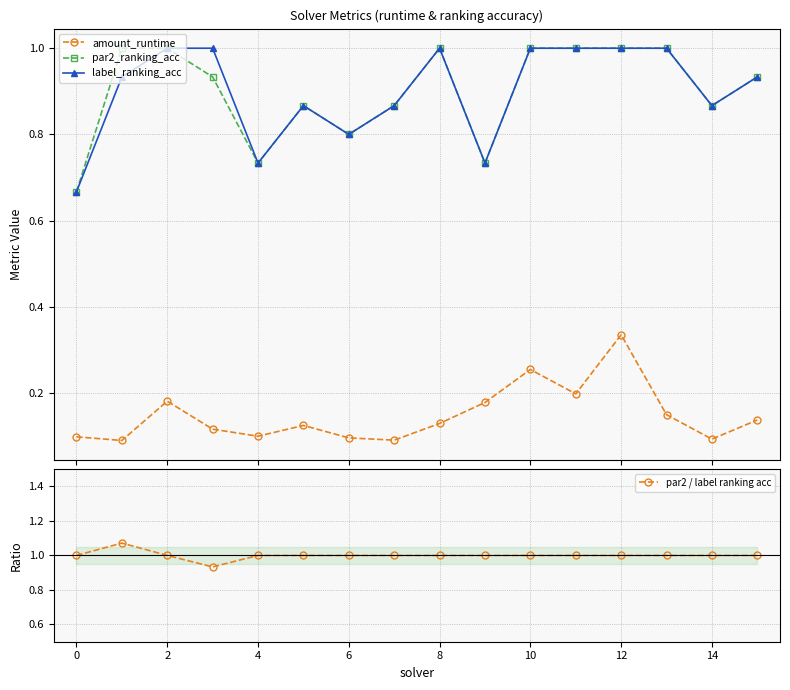

True or false: amount_runtime has more than 2 interior local peaks.

True